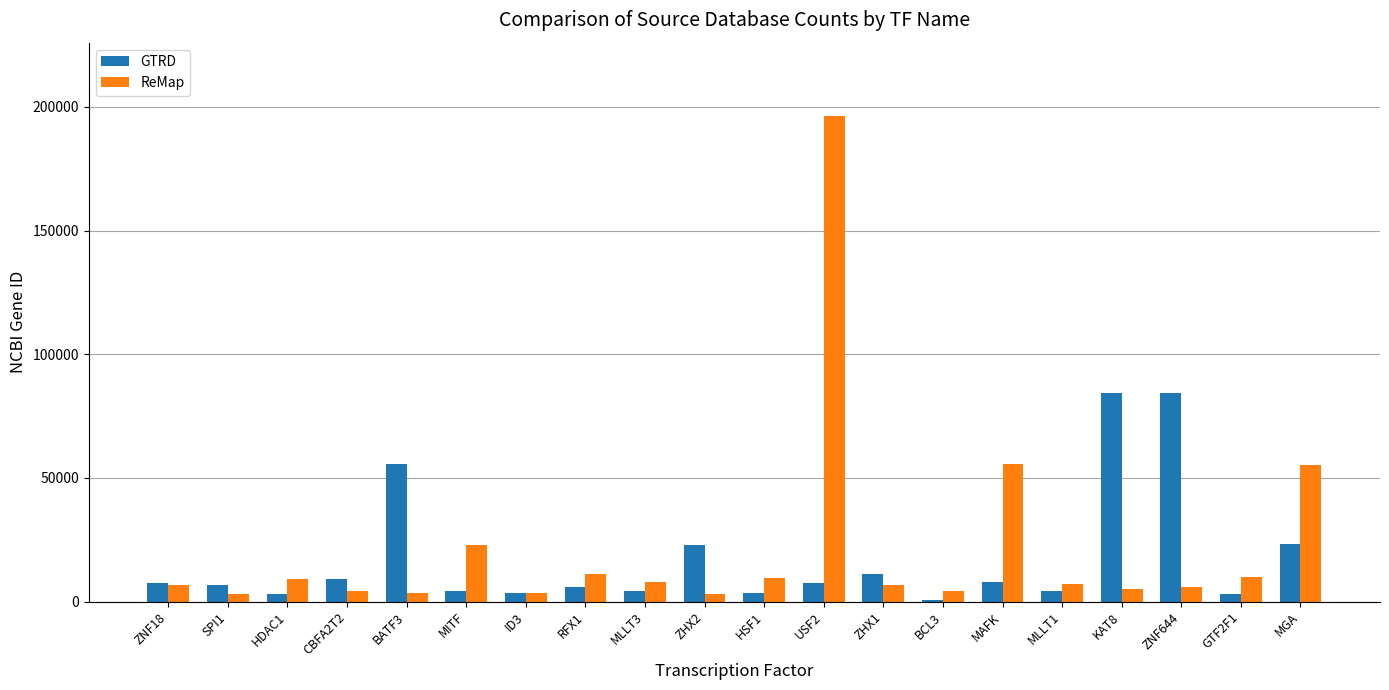

What is the total value across all series at MGA?

78389